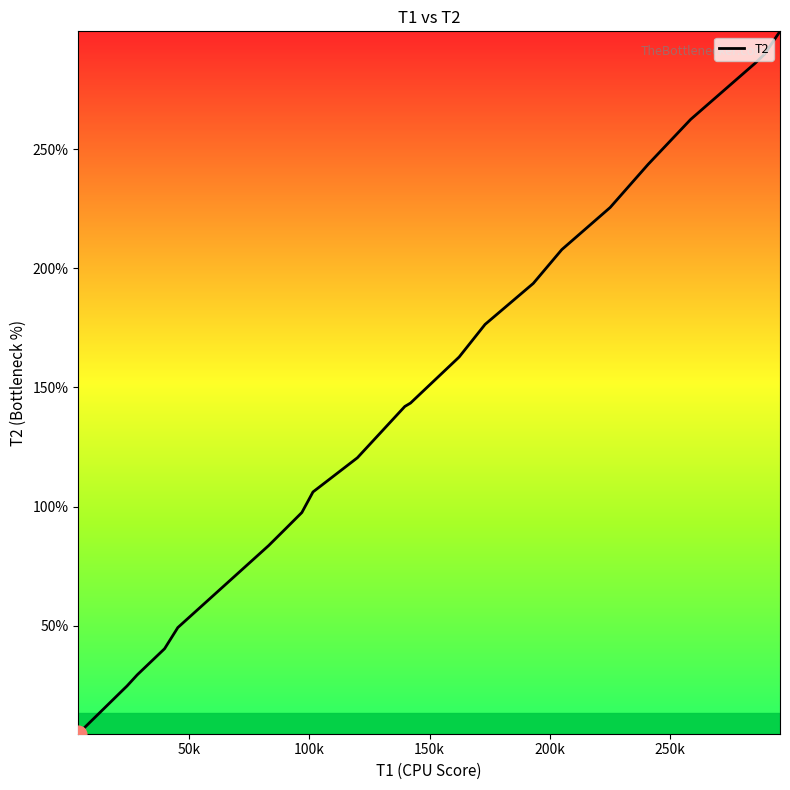

Does the chart have visible grid lines?

No